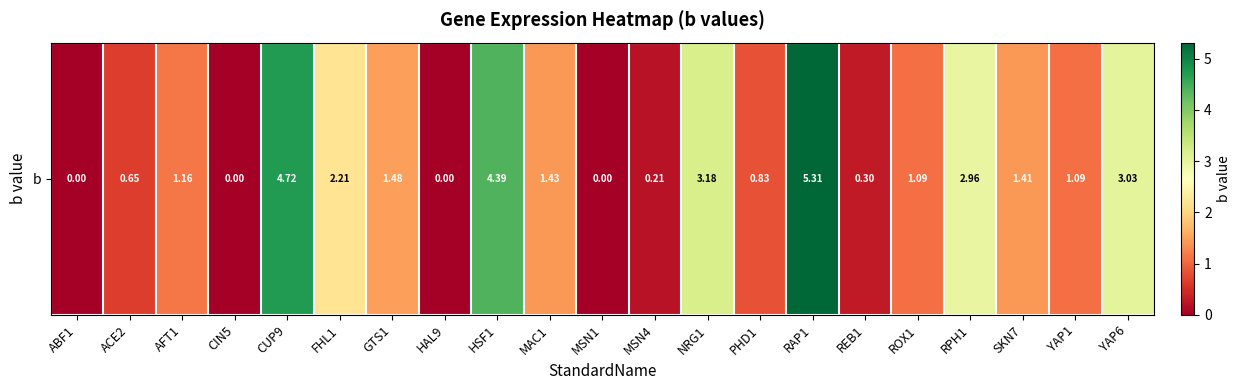

True or false: the data shows 0.3 at REB1.

True